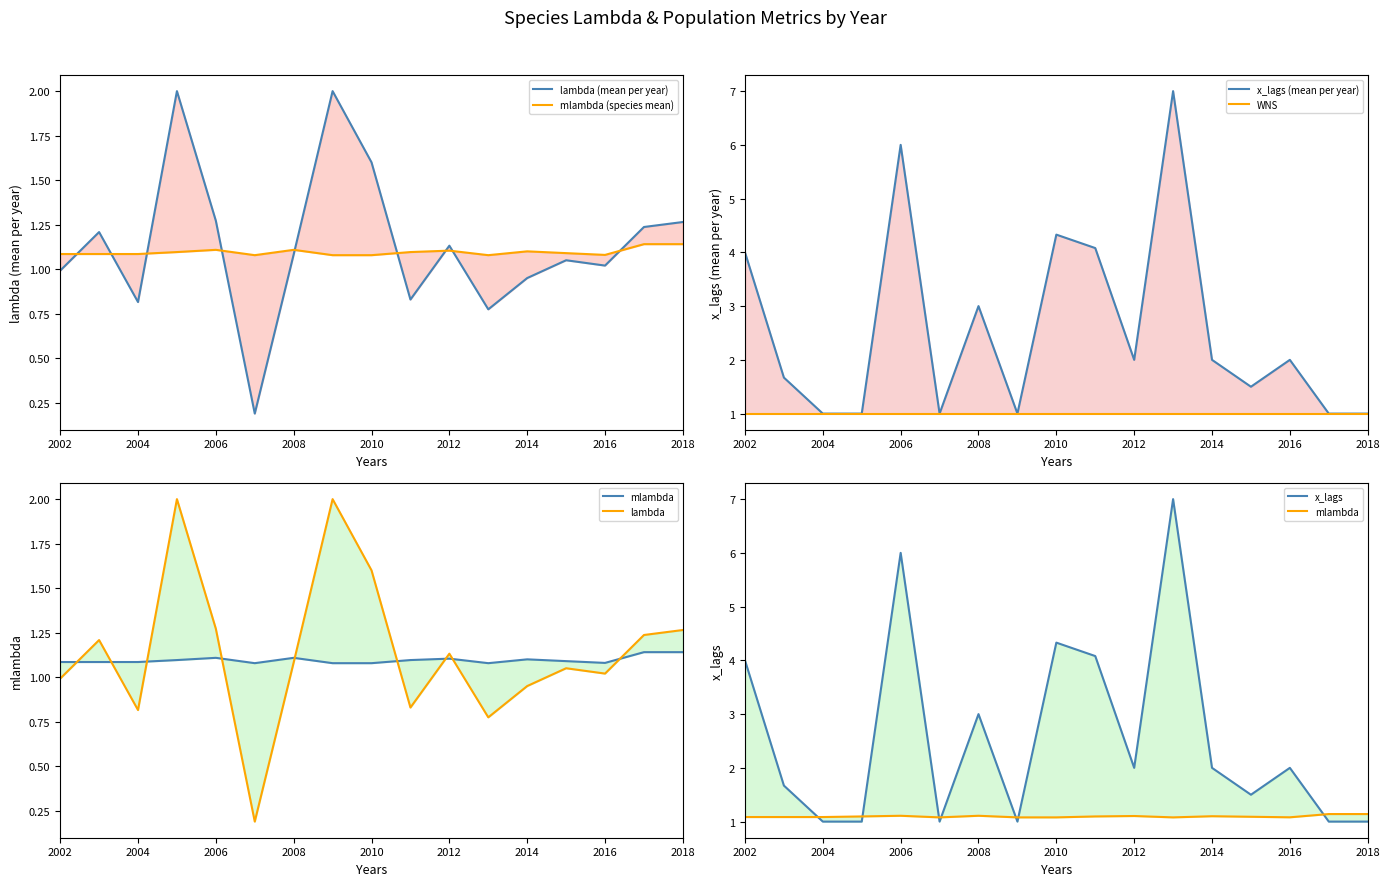

What is the difference between the maximum and second lowest values in the mlambda series?

0.1